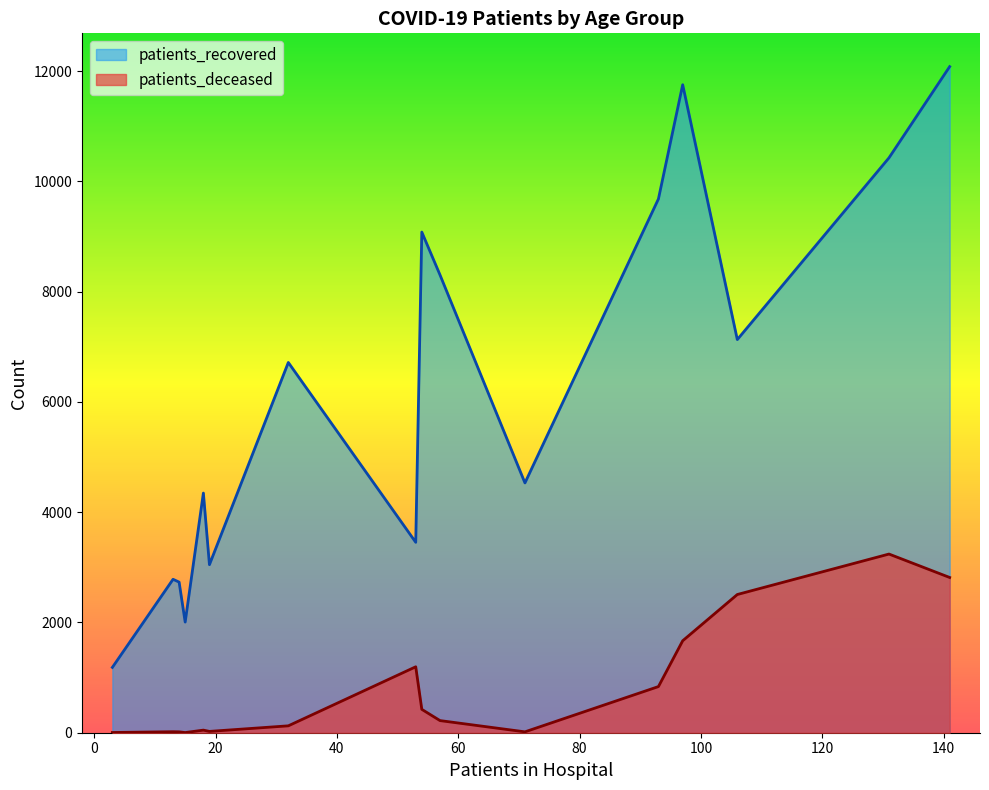

Which series has the widest spread of values?

patients_recovered